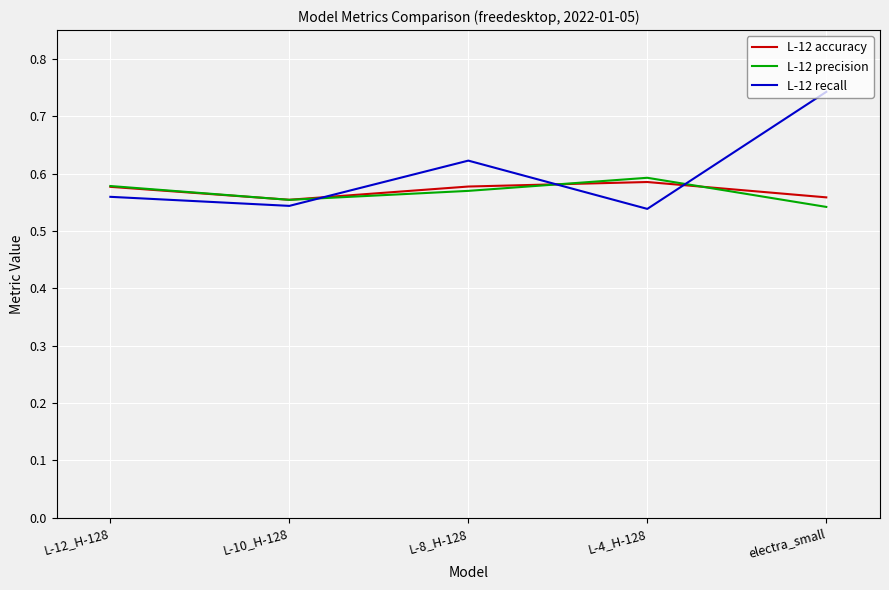

Rank the series at L-8_H-128 from lowest to highest value.

L-12 precision, L-12 accuracy, L-12 recall